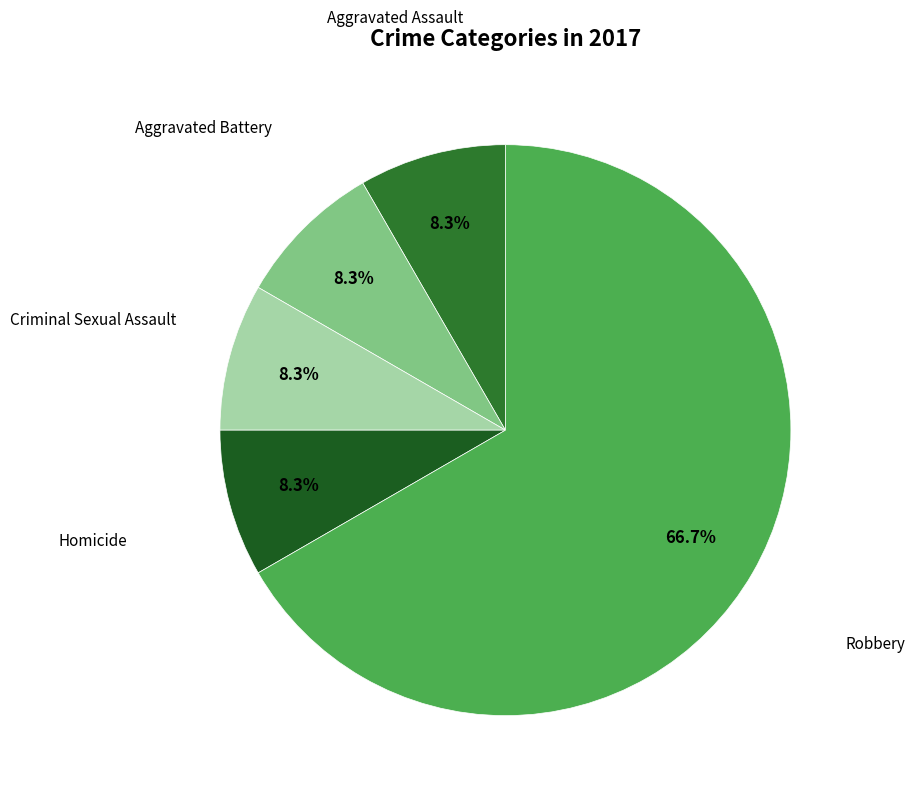

The Robbery slice represents 55% of the pie. True or false?

False